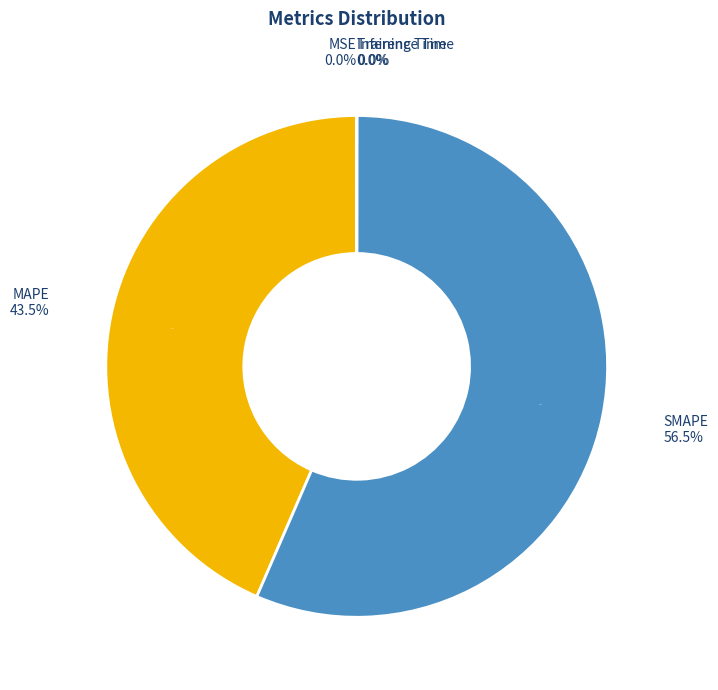

Which category has the biggest portion of the pie?

SMAPE